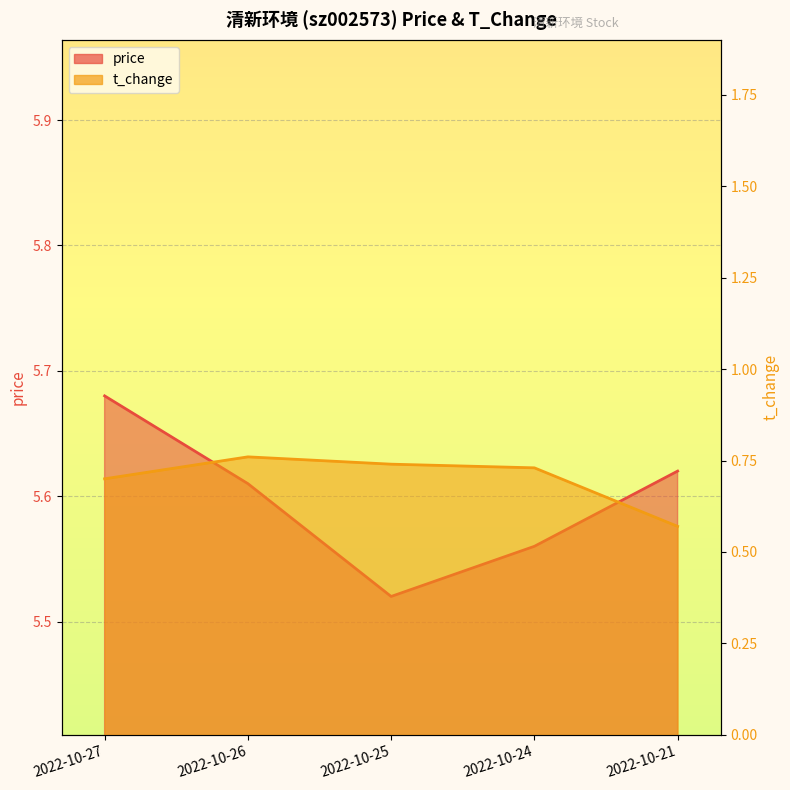

Which label corresponds to the smallest value in the chart?

2022-10-21